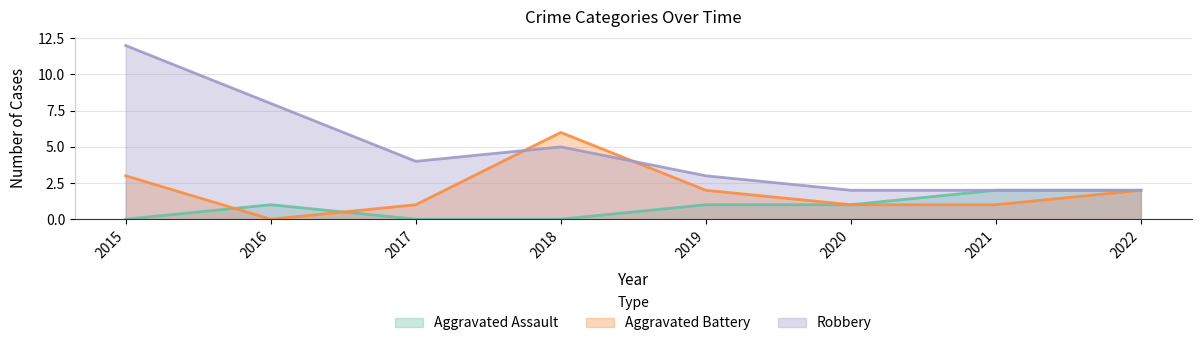

At 2018, list the series in order from largest to smallest.

Aggravated Battery, Robbery, Aggravated Assault